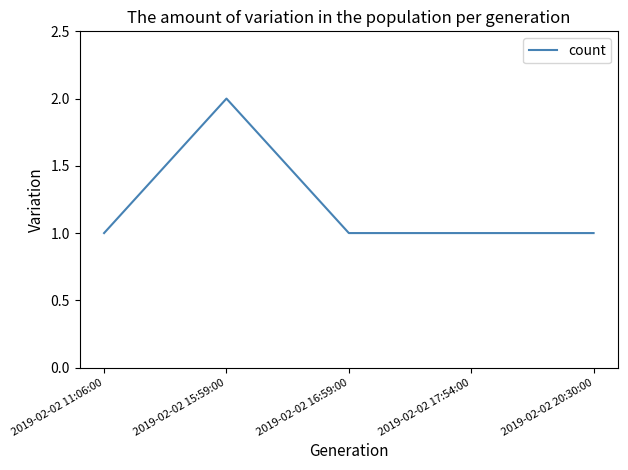

Which label corresponds to the largest value in the chart?

2019-02-02 15:59:00